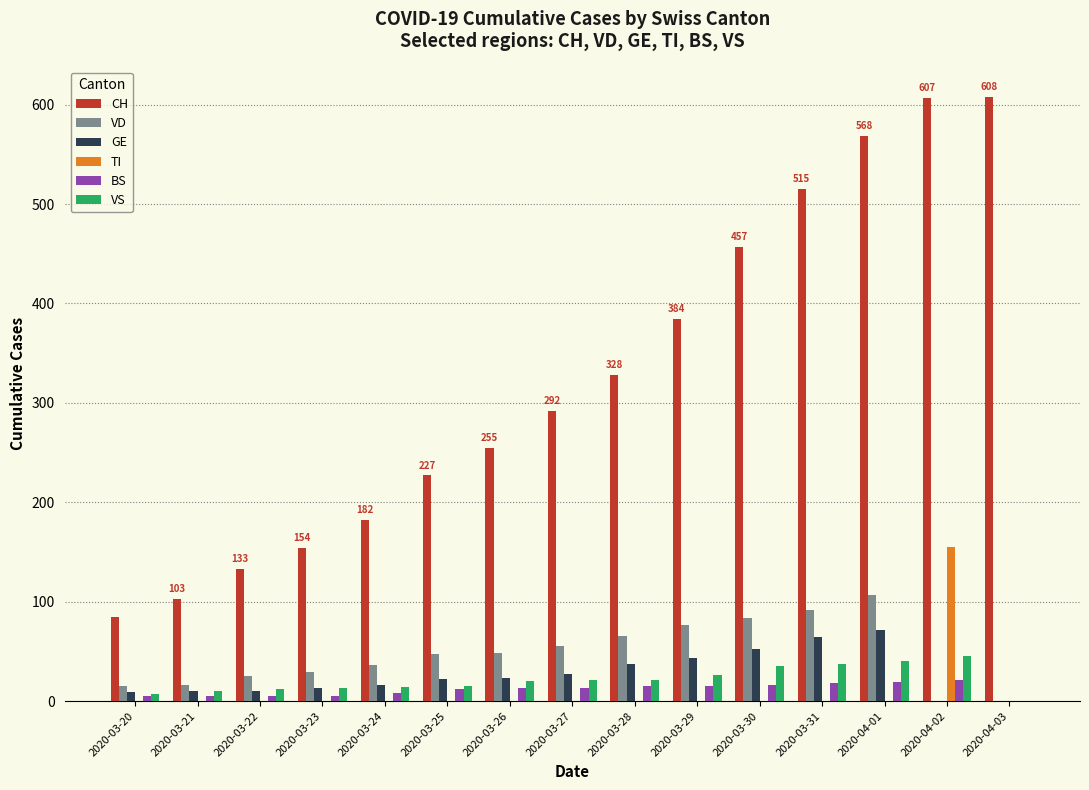

Between 2020-03-21 and 2020-03-24, which series saw the biggest shift?

CH